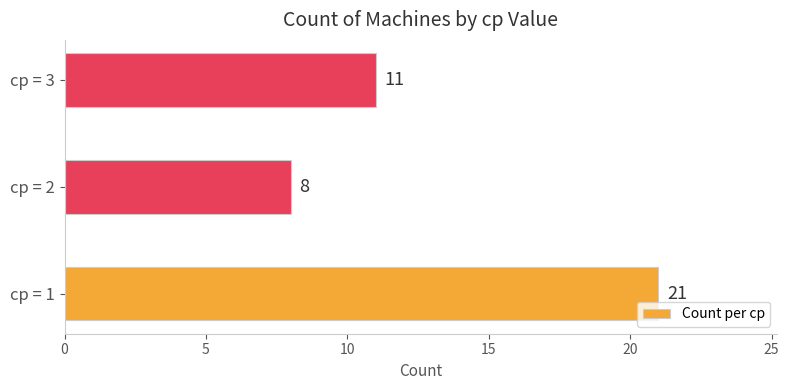

How many data points are less than 11?

1